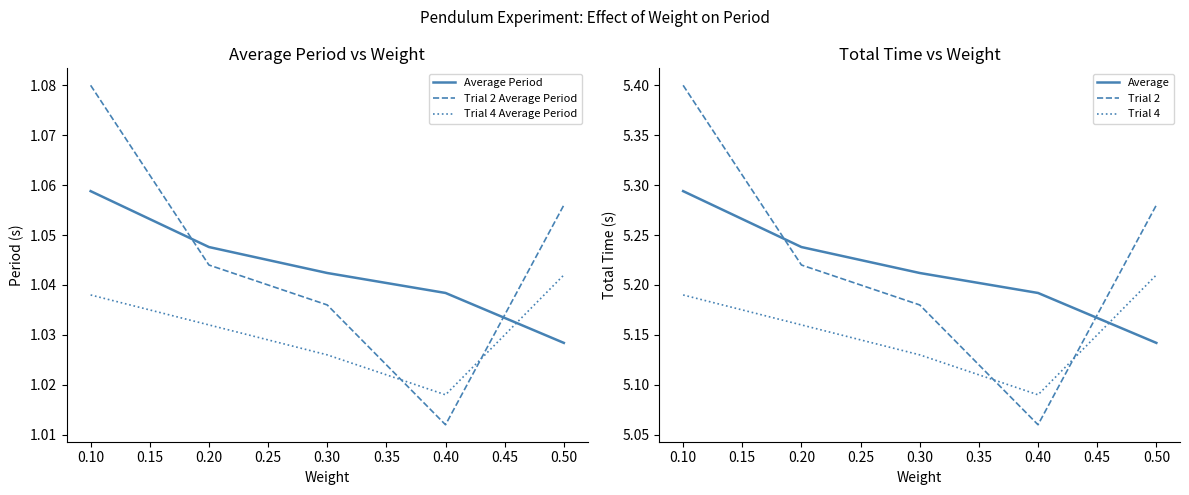

Count the Trial 4 Average Period values in the range 1 to 2.

5